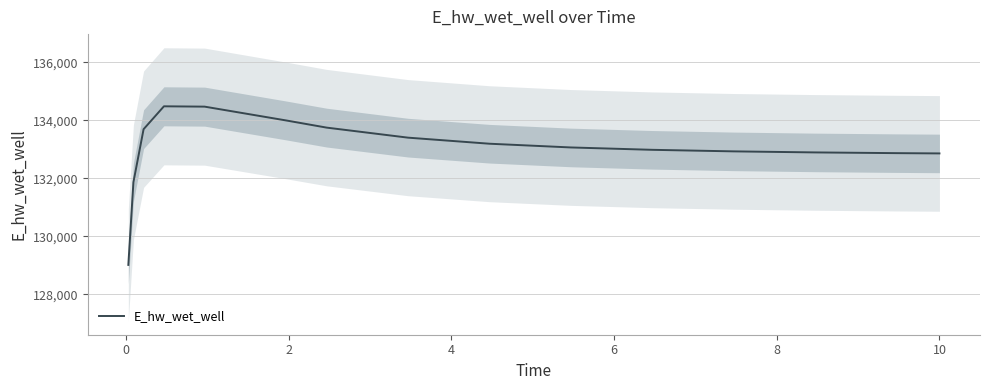

Is it true that the value at 10 is 132982.7?

True